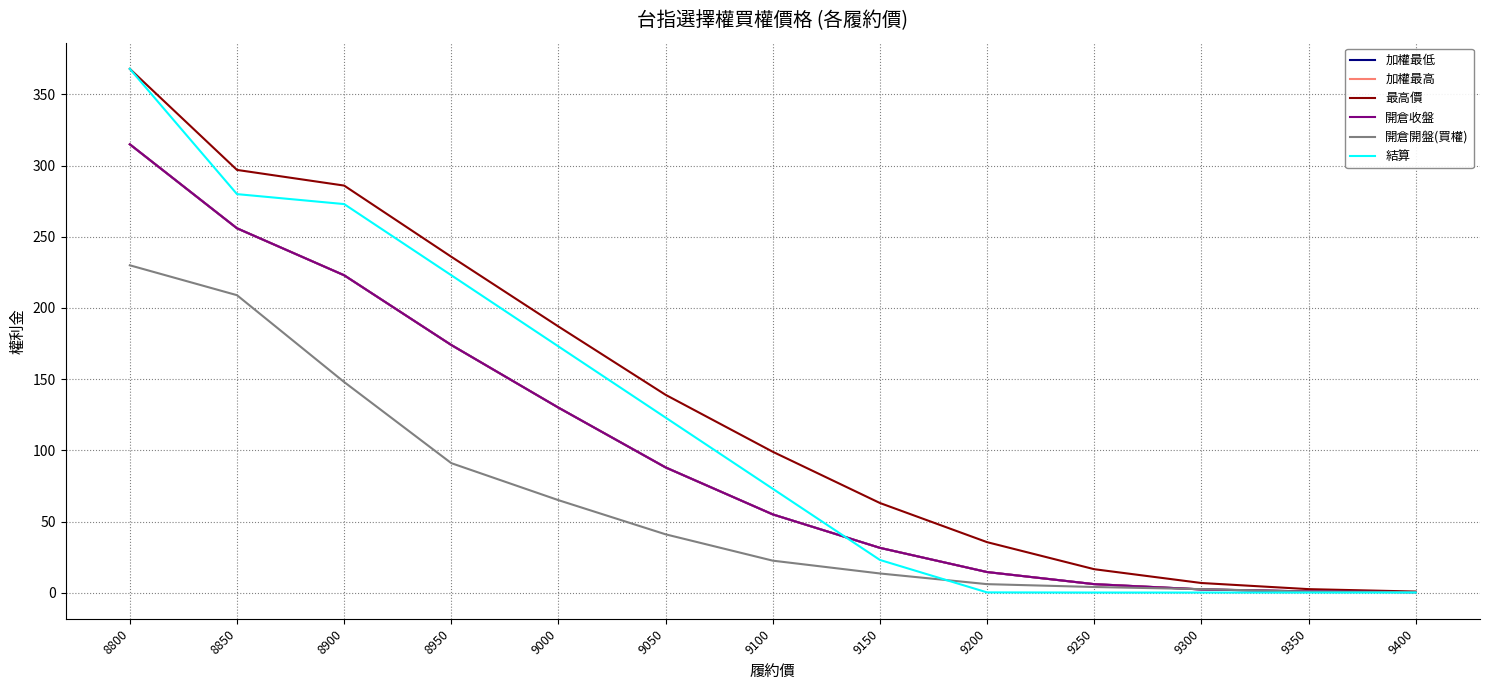

Reading left to right, list all the values displayed in this chart.

加權最低: 315.0	256.0	223.0	174.0	130.0	88.0	55.0	31.5	14.5	6.0	2.3	0.9	0.4
加權最高: 315.0	256.0	223.0	174.0	130.0	88.0	55.0	31.5	14.5	6.0	2.3	0.9	0.4
最高價: 368.0	297.0	286.0	236.0	187.0	139.0	99.0	63.0	35.5	16.5	6.8	2.5	0.8
開倉收盤: 315.0	256.0	223.0	174.0	130.0	88.0	55.0	31.5	14.5	6.0	2.3	0.9	0.4
開倉開盤(買權): 230.0	209.0	148.0	91.0	65.0	41.0	22.5	13.5	6.0	4.0	2.5	0.7	0.4
結算: 368.0	280.0	273.0	223.0	173.0	123.0	73.0	23.0	0.2	0.1	0.1	0.1	0.1